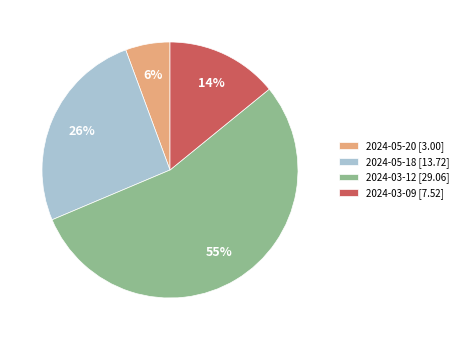

The 2024-05-20 slice represents 6% of the pie. True or false?

True